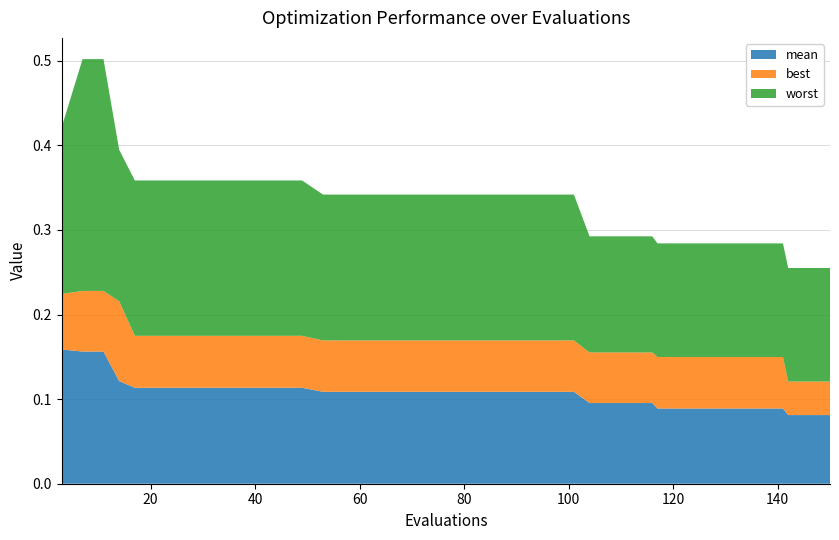

Reading left to right, list all the values displayed in this chart.

mean: 0.2	0.2	0.2	0.1	0.1	0.1	0.1	0.1	0.1	0.1	0.1	0.1	0.1	0.1	0.1	0.1	0.1	0.1	0.1	0.1	0.1	0.1	0.1	0.1	0.1	0.1	0.1	0.1	0.1	0.1	0.1	0.1	0.1	0.1	0.1	0.1	0.1	0.1	0.1	0.1
best: 0.1	0.1	0.1	0.1	0.1	0.1	0.1	0.1	0.1	0.1	0.1	0.1	0.1	0.1	0.1	0.1	0.1	0.1	0.1	0.1	0.1	0.1	0.1	0.1	0.1	0.1	0.1	0.1	0.1	0.1	0.1	0.1	0.1	0.1	0.1	0.1	0.1	0.0	0.0	0.0
worst: 0.2	0.3	0.3	0.2	0.2	0.2	0.2	0.2	0.2	0.2	0.2	0.2	0.2	0.2	0.2	0.2	0.2	0.2	0.2	0.2	0.2	0.2	0.2	0.2	0.2	0.2	0.1	0.1	0.1	0.1	0.1	0.1	0.1	0.1	0.1	0.1	0.1	0.1	0.1	0.1